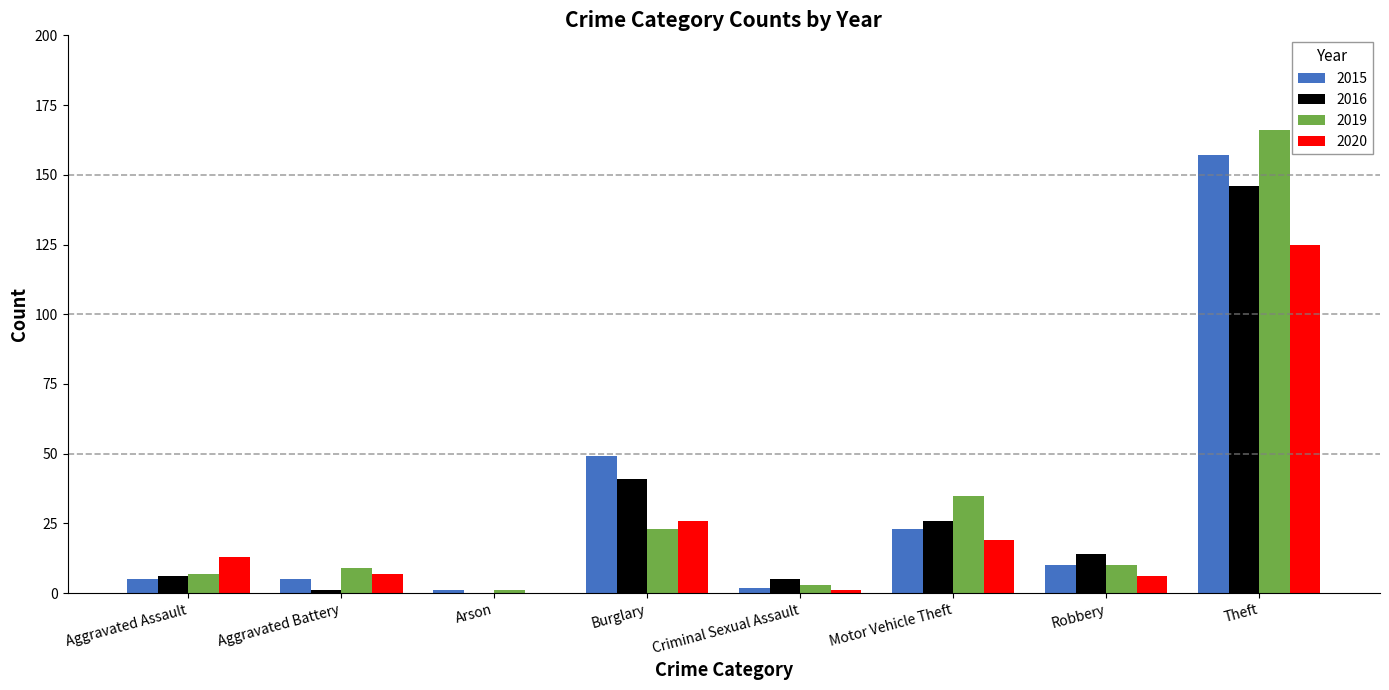

Where is 2015 nearest to the value 79?

Burglary